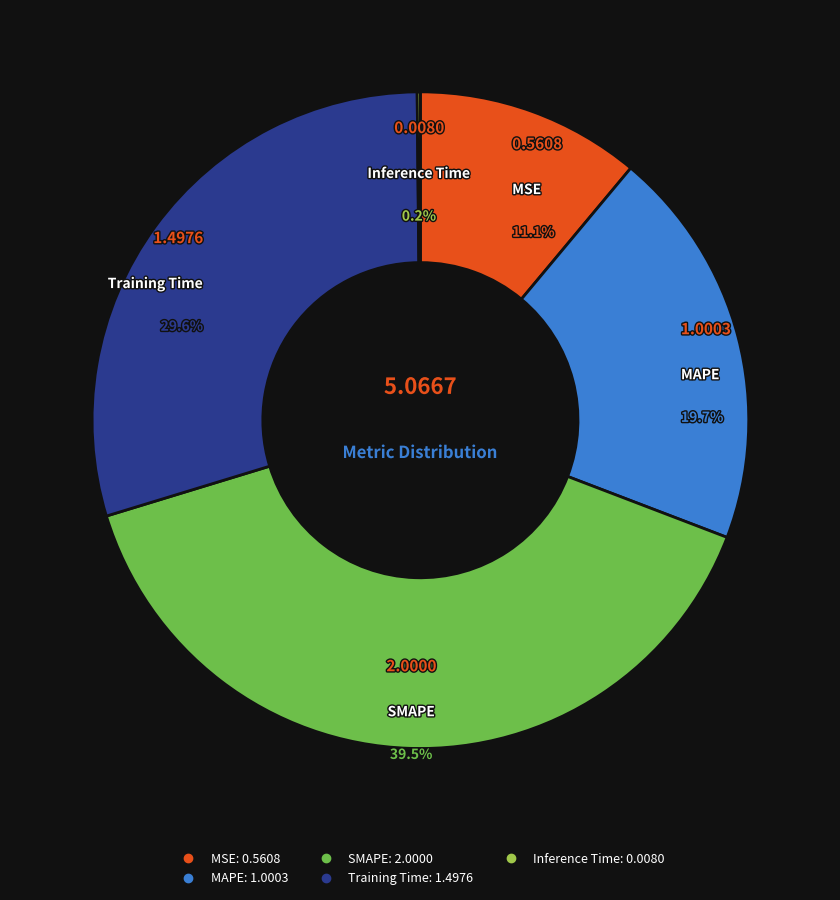

Which has a higher value, MSE or SMAPE?

SMAPE